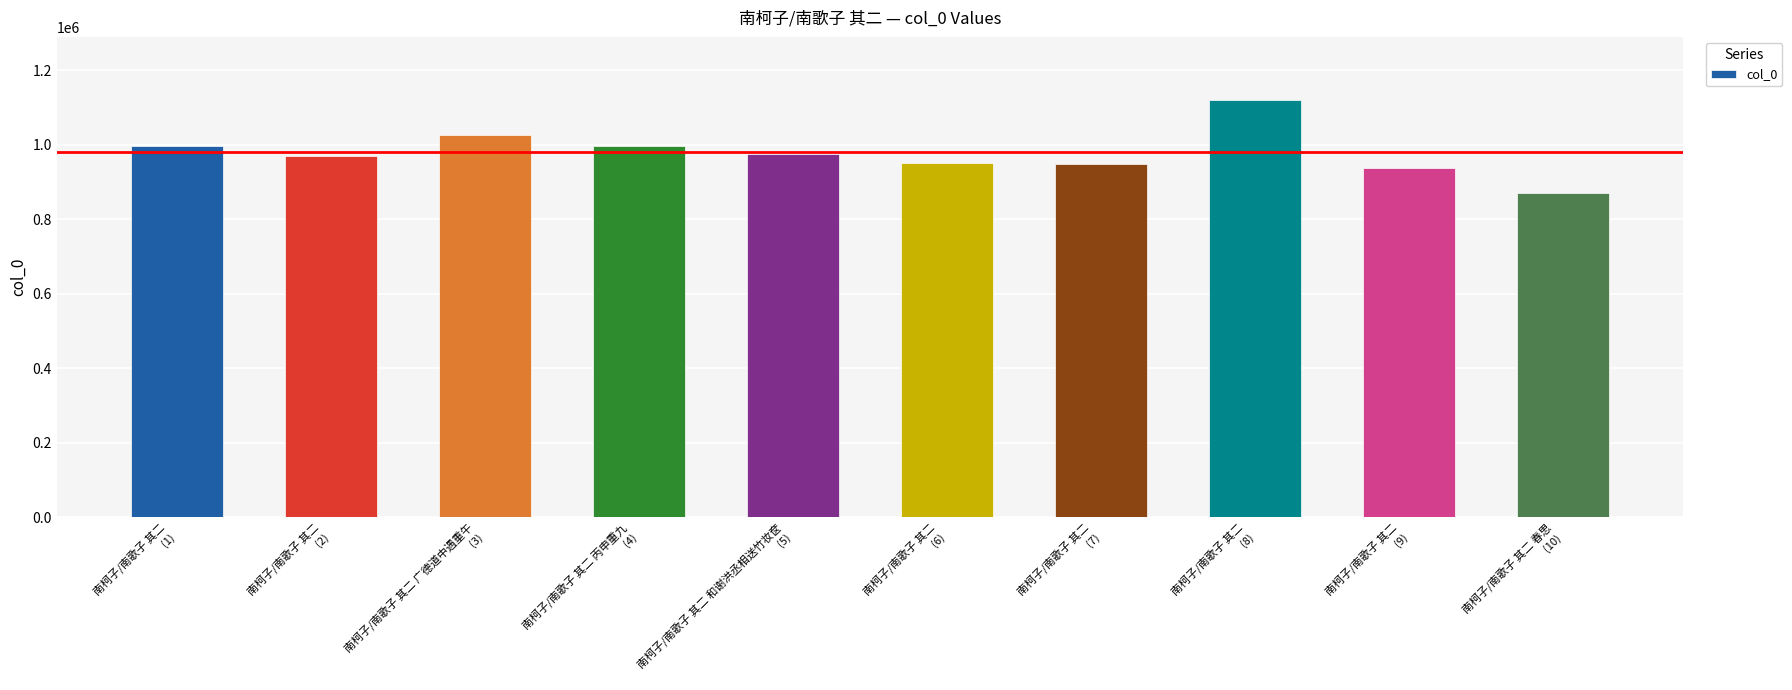

What is the change in value from 南柯子/南歌子 其二
(8) to 南柯子/南歌子 其二 春思
(10)?

-250621